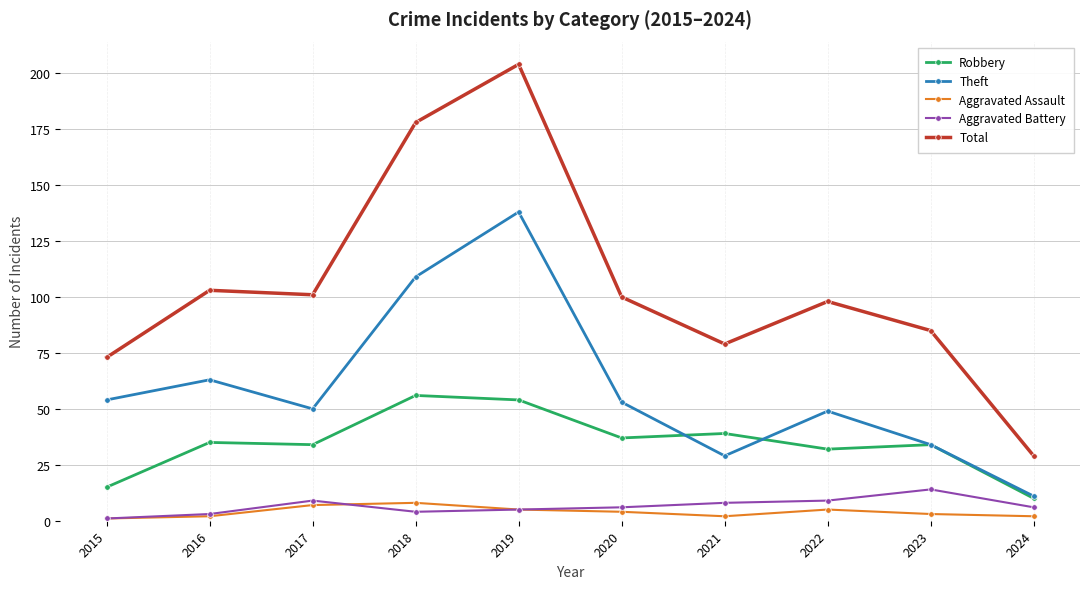

The value of Total at 2015 is 73. True or false?

True